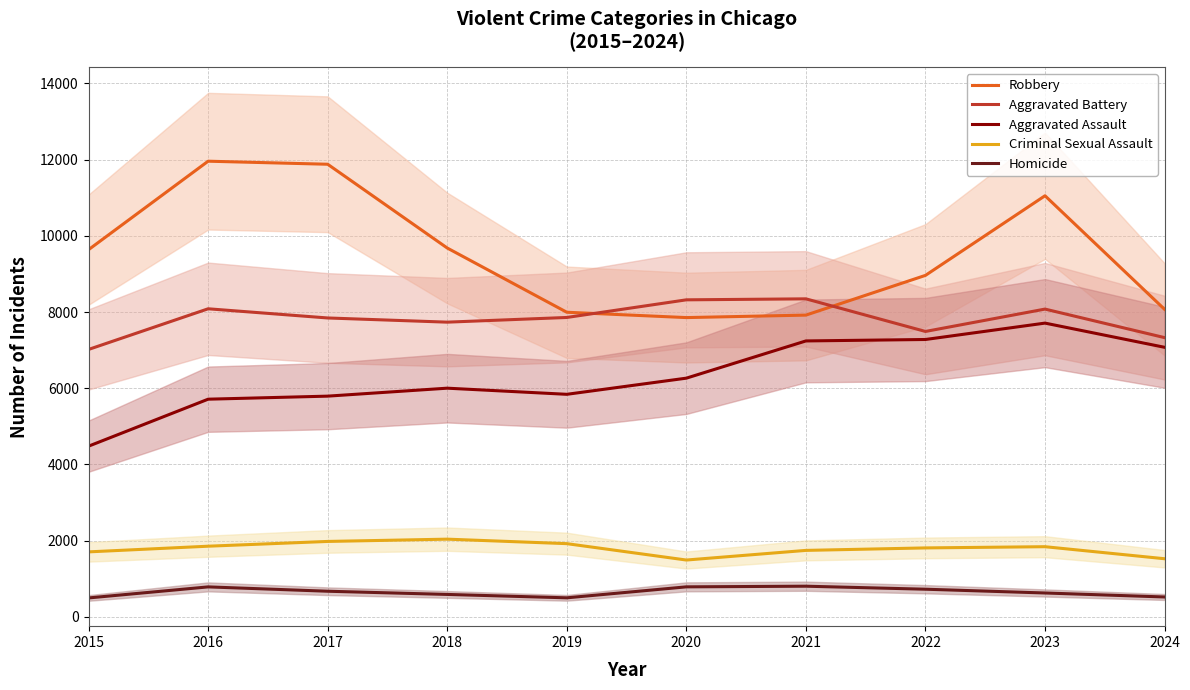

Where does the Criminal Sexual Assault series first go above 1841?

2016